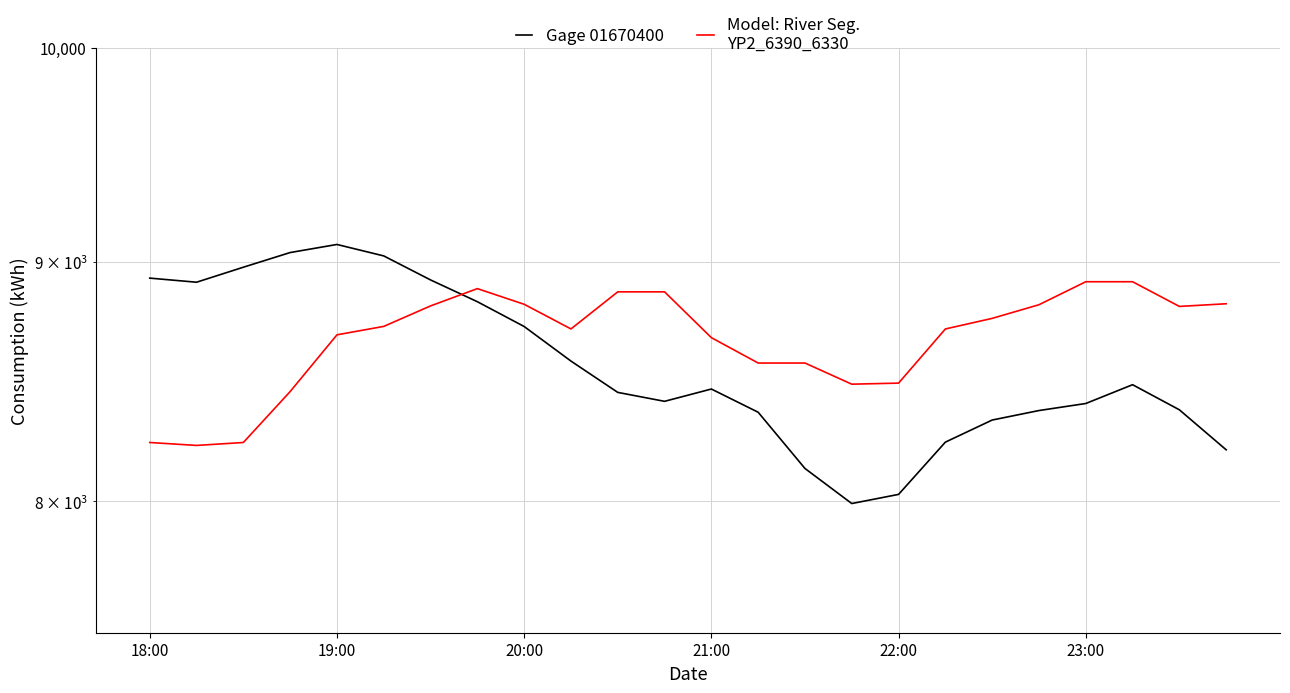

How many distinct data groups are displayed?

2